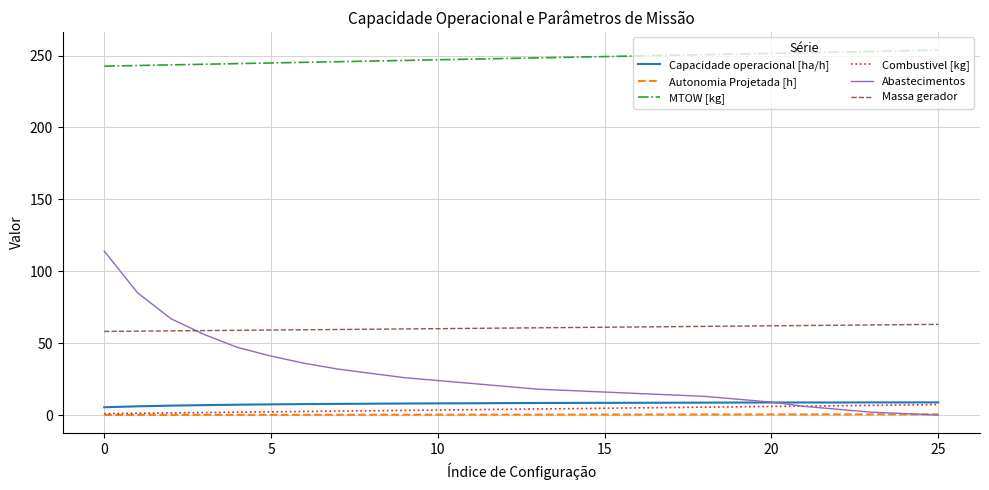

Which series has the largest total across all categories?

MTOW [kg]